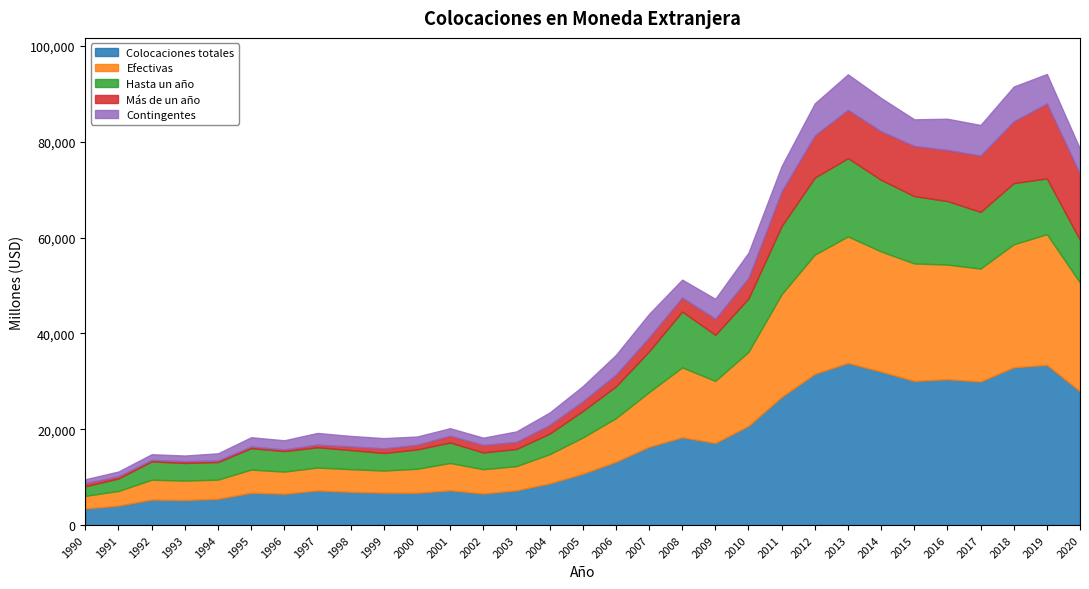

True or false: Efectivas has more than 1 points higher than both neighbors.

True